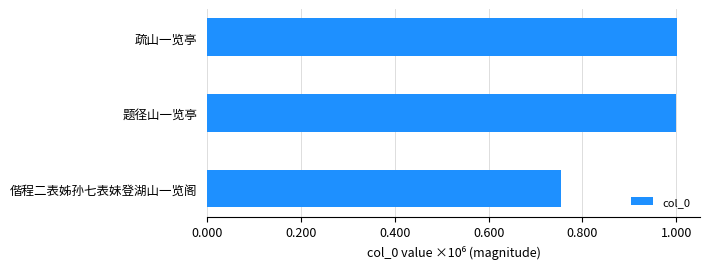

What is the average value?

918401